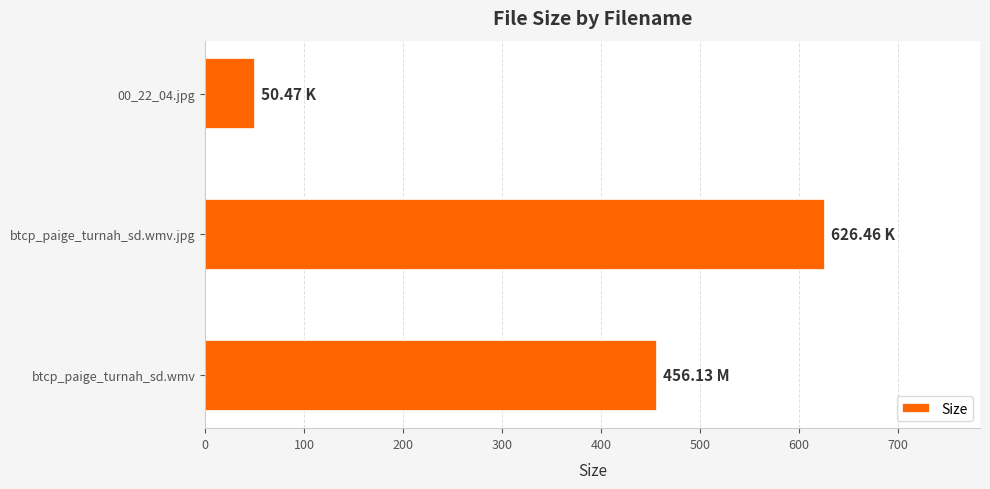

What is the minimum value shown in the chart?

50.5